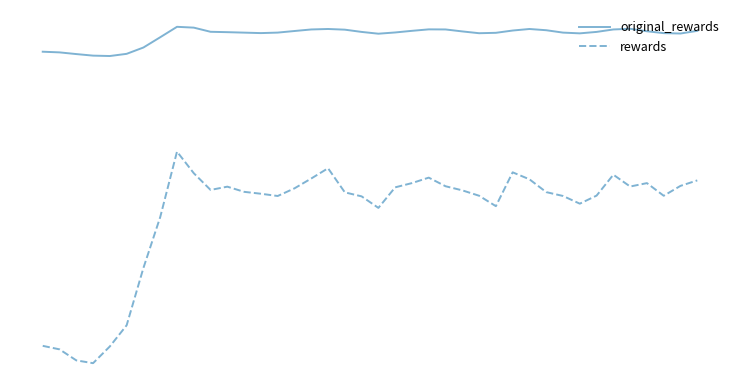

What are all the series names shown in the legend?

original_rewards, rewards